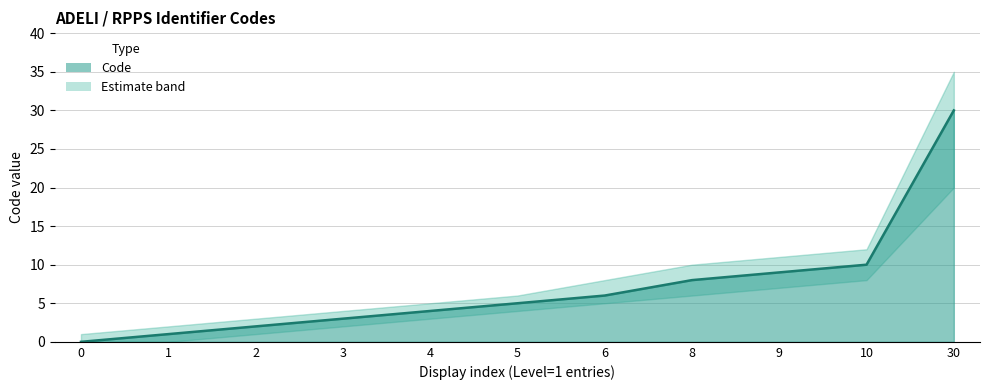

List the labels in order of value, largest first.

30, 10, 9, 8, 6, 5, 4, 3, 2, 1, 0